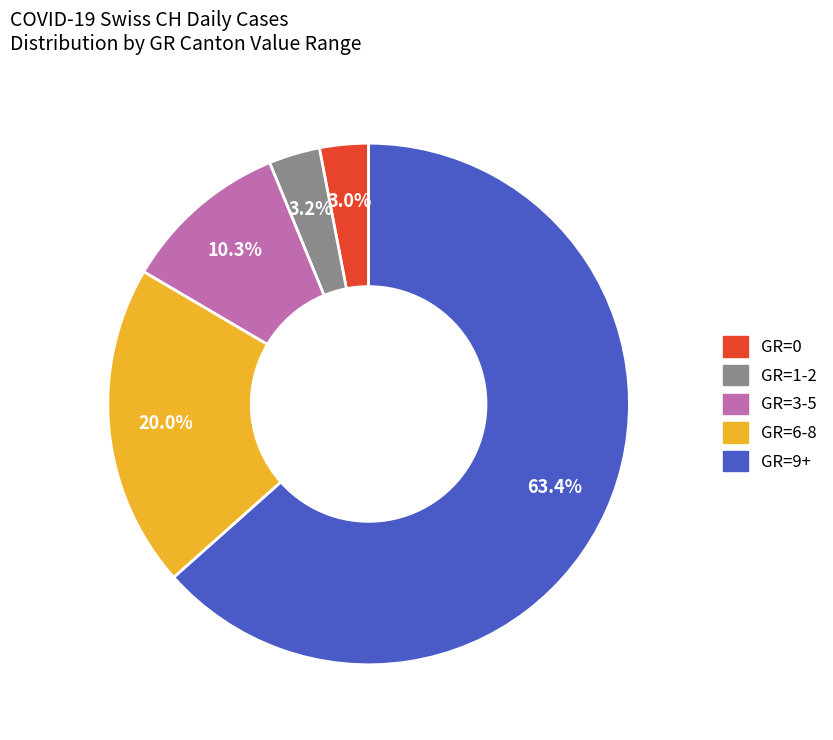

Is there a majority slice in this chart?

Yes